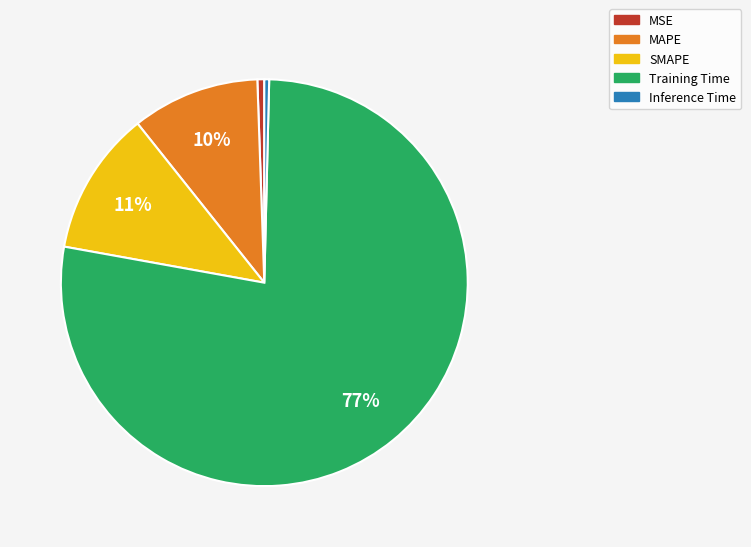

What percentage is the SMAPE slice, to the nearest percent?

11%